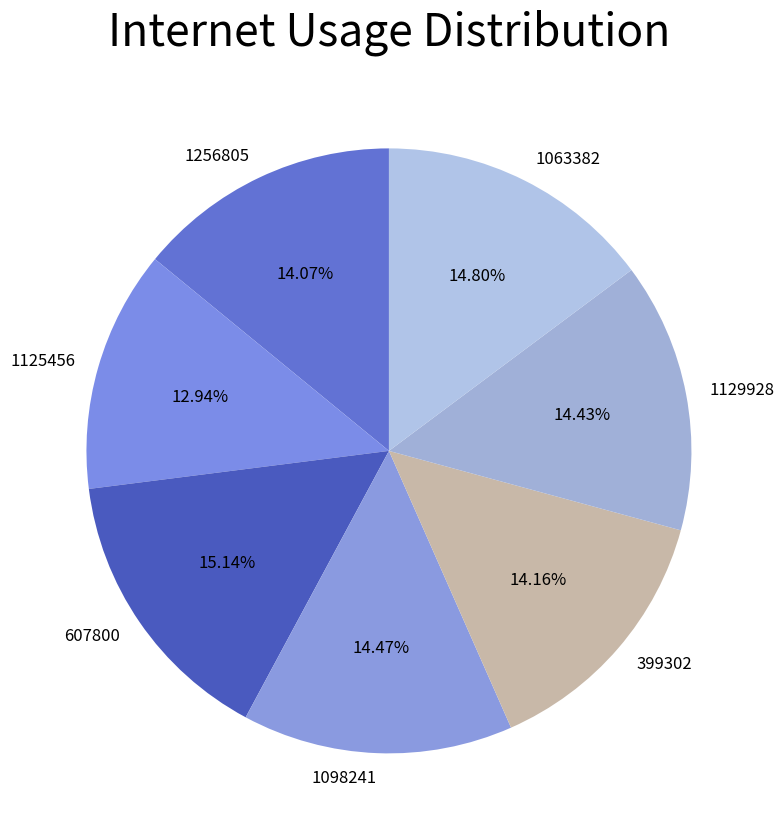

The 1125456 slice represents 13% of the pie. True or false?

True